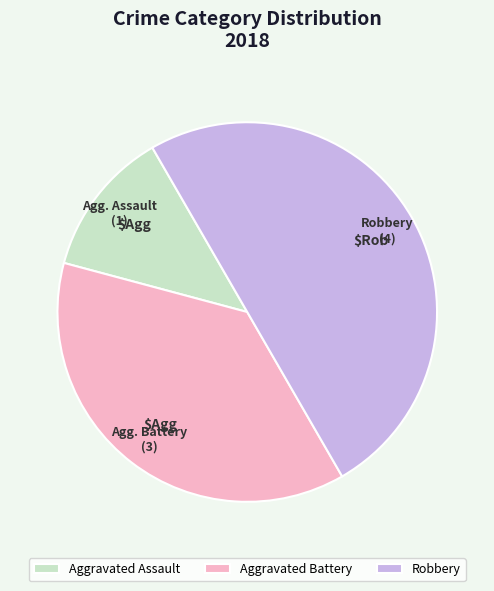

Rank the categories by value from highest to lowest.

Robbery, Aggravated Battery, Aggravated Assault